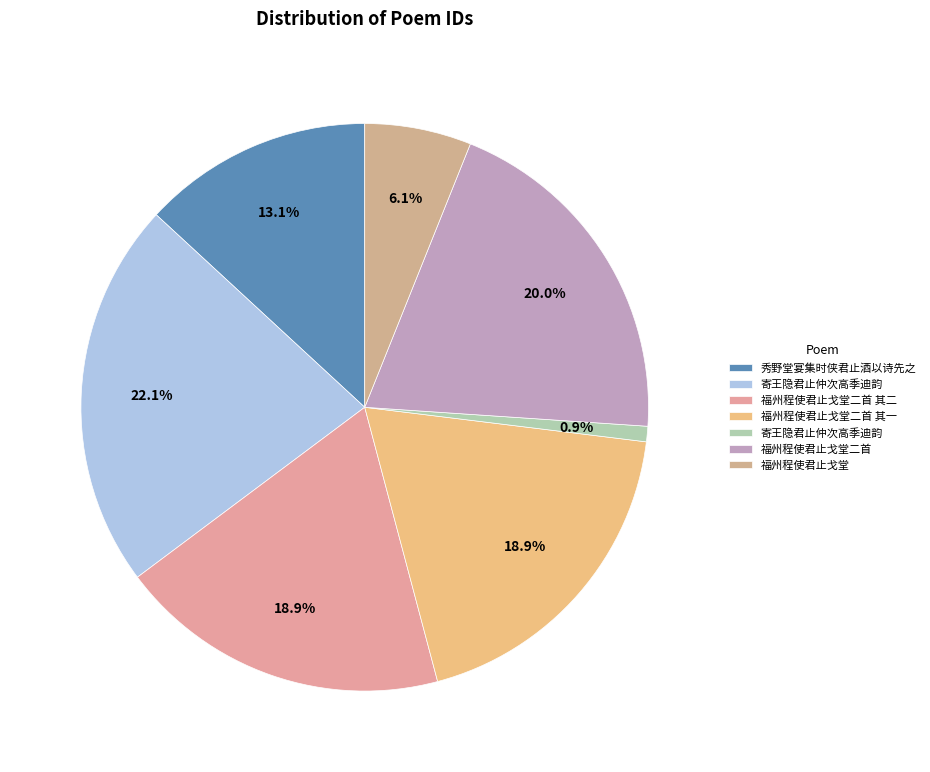

Is there any slice that represents more than half of the pie?

No